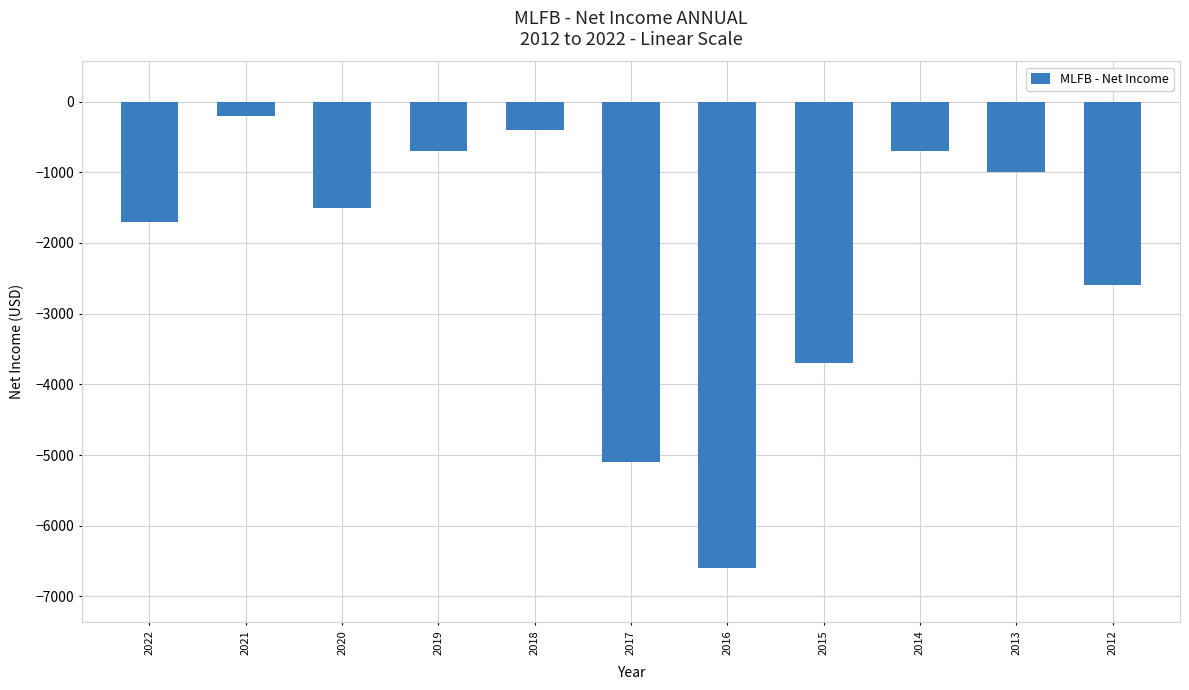

Reading left to right, list all the values displayed in this chart.

-1700	-200	-1500	-700	-400	-5100	-6600	-3700	-700	-1000	-2600